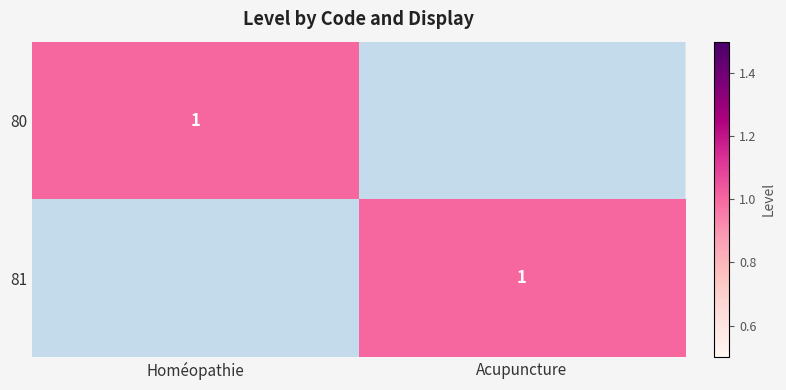

What is the sum of all 81 values?

1